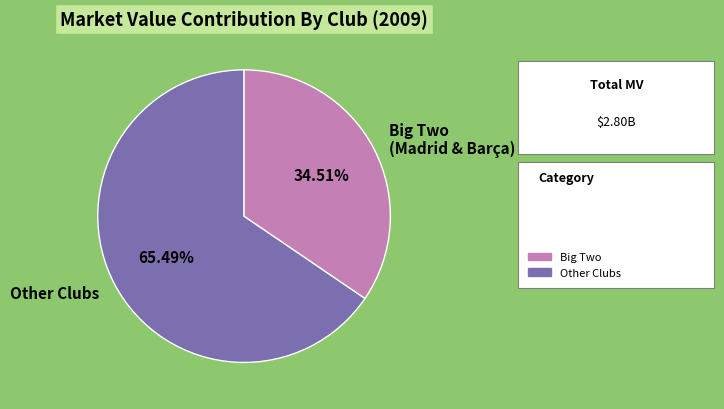

Which category accounts for the majority?

Other Clubs